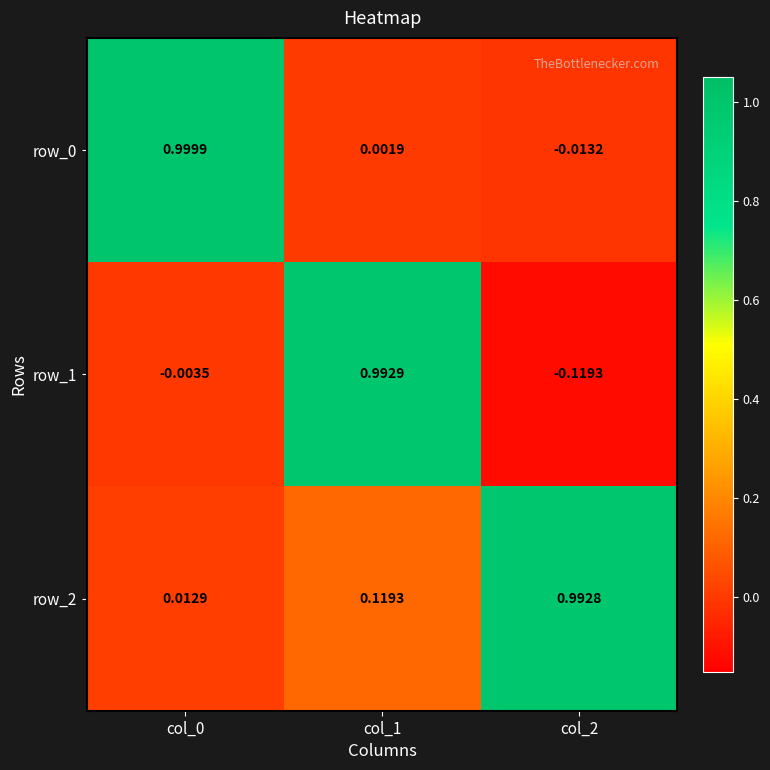

Is the value of row_2 at col_1 greater than the value of row_1 at col_1?

No